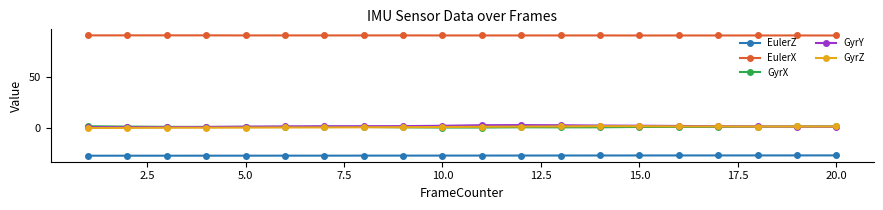

True or false: EulerZ and GyrX cross at least once.

False